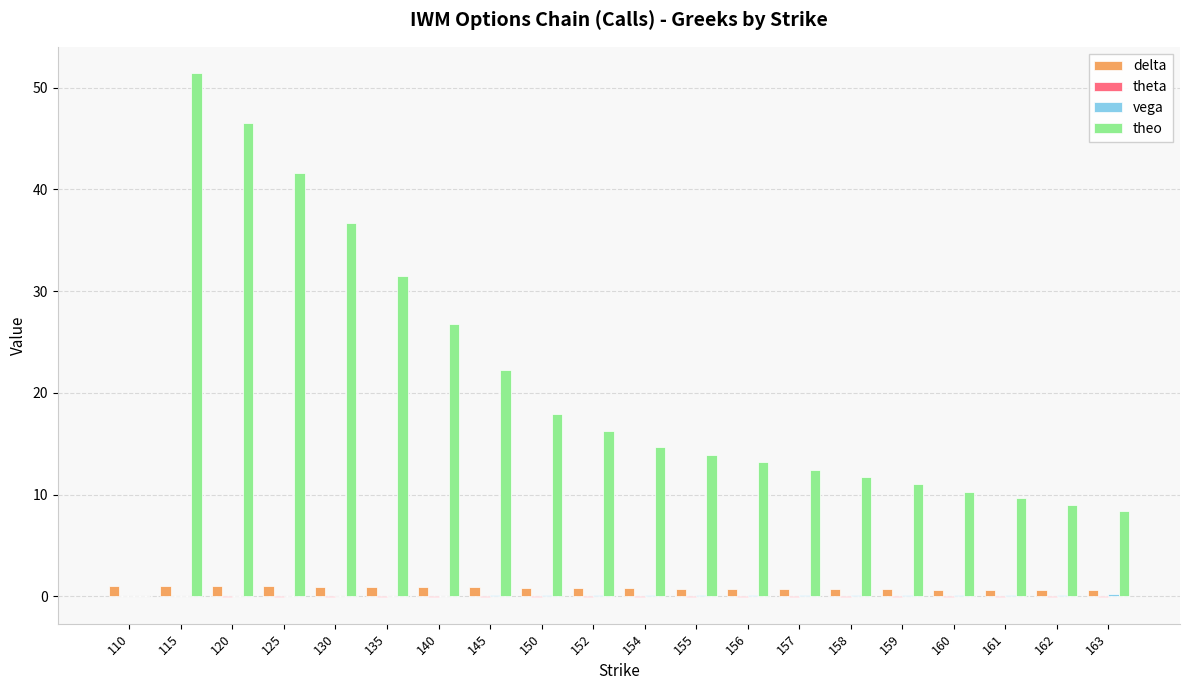

Is the value of theo at 162 greater than the value of delta at 157?

Yes